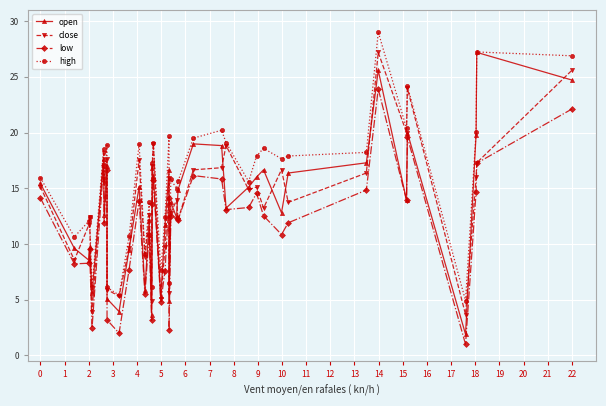

In high, how many points are higher than both neighbors (excluding endpoints)?

13